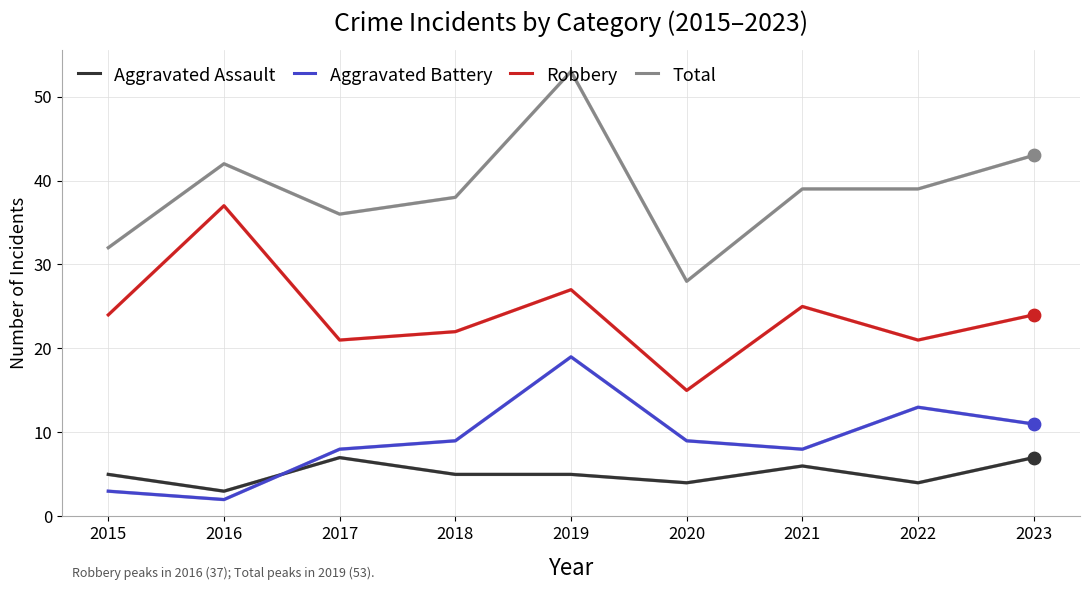

Between 2015 and 2021, which series saw the biggest shift?

Total